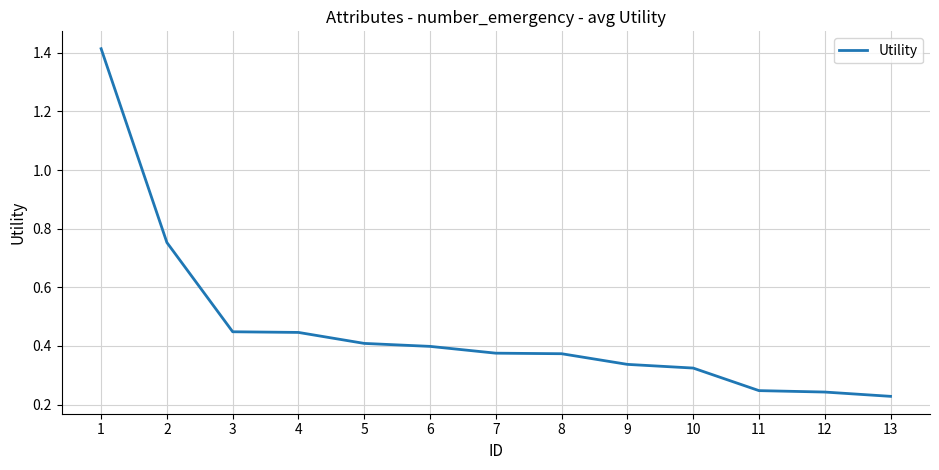

Which has a higher value, 8 or 3?

3